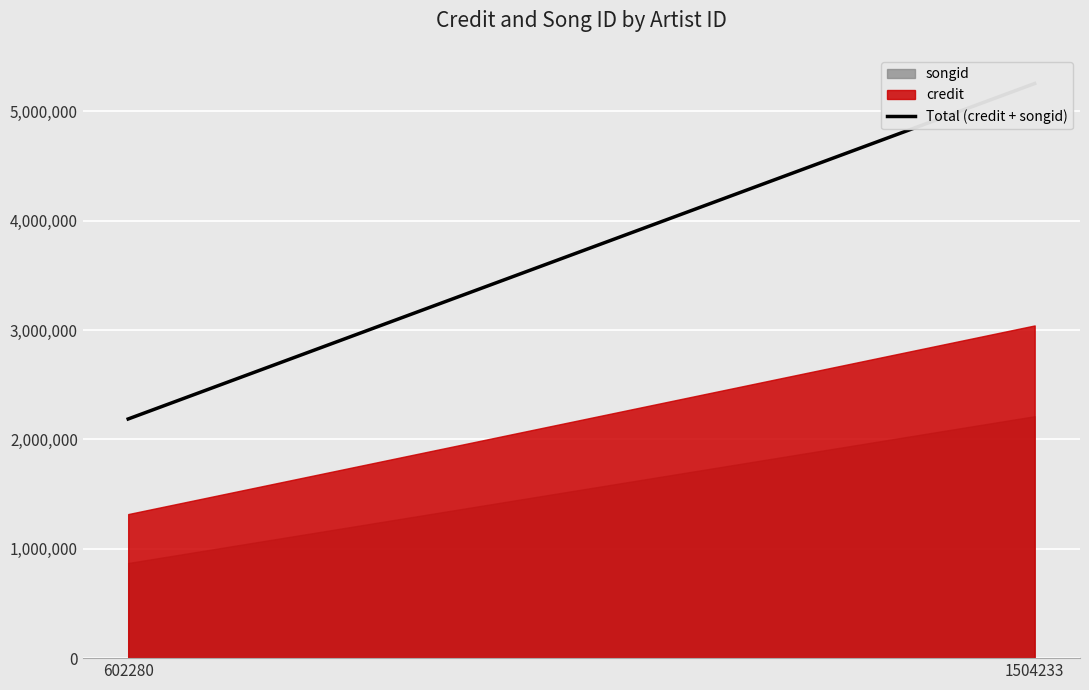

Where is the data nearest to the value 3720539?

602280